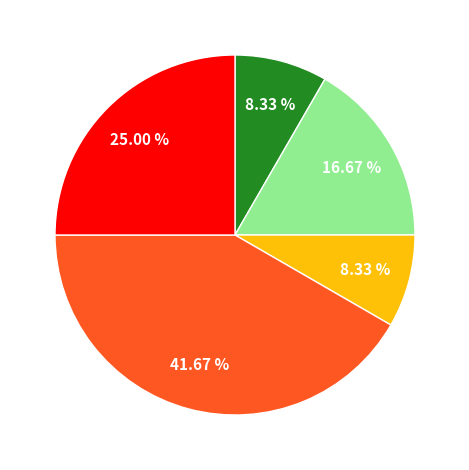

Does any single category account for the majority?

No